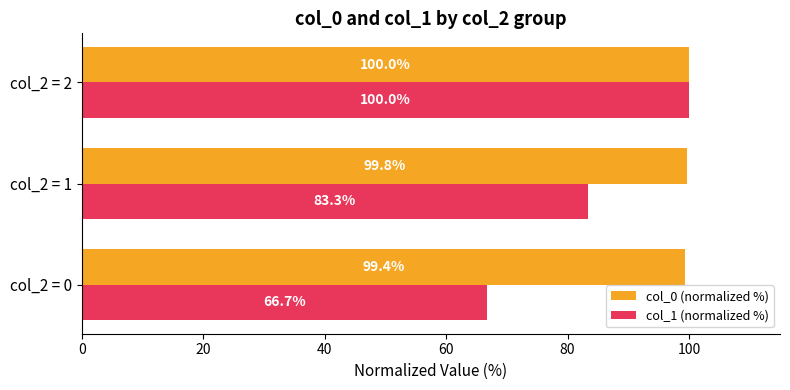

What is the difference between the maximum and minimum values in the col_0 (normalized %) series?

0.6